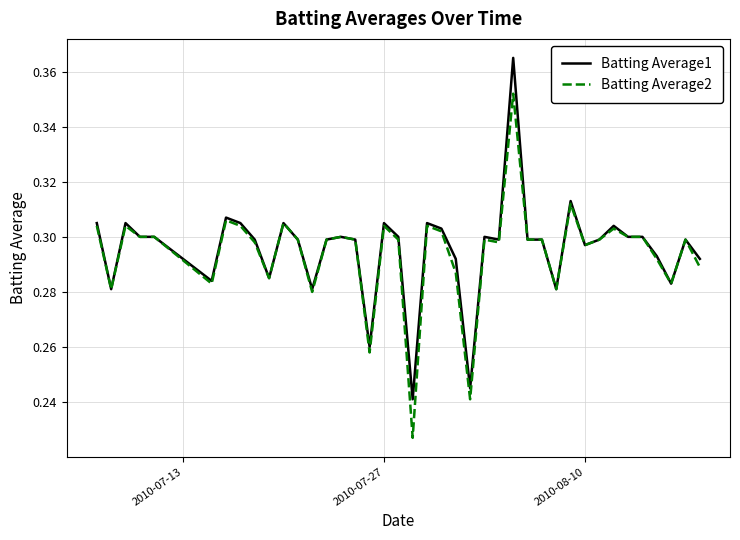

How many lines are shown in the chart?

2